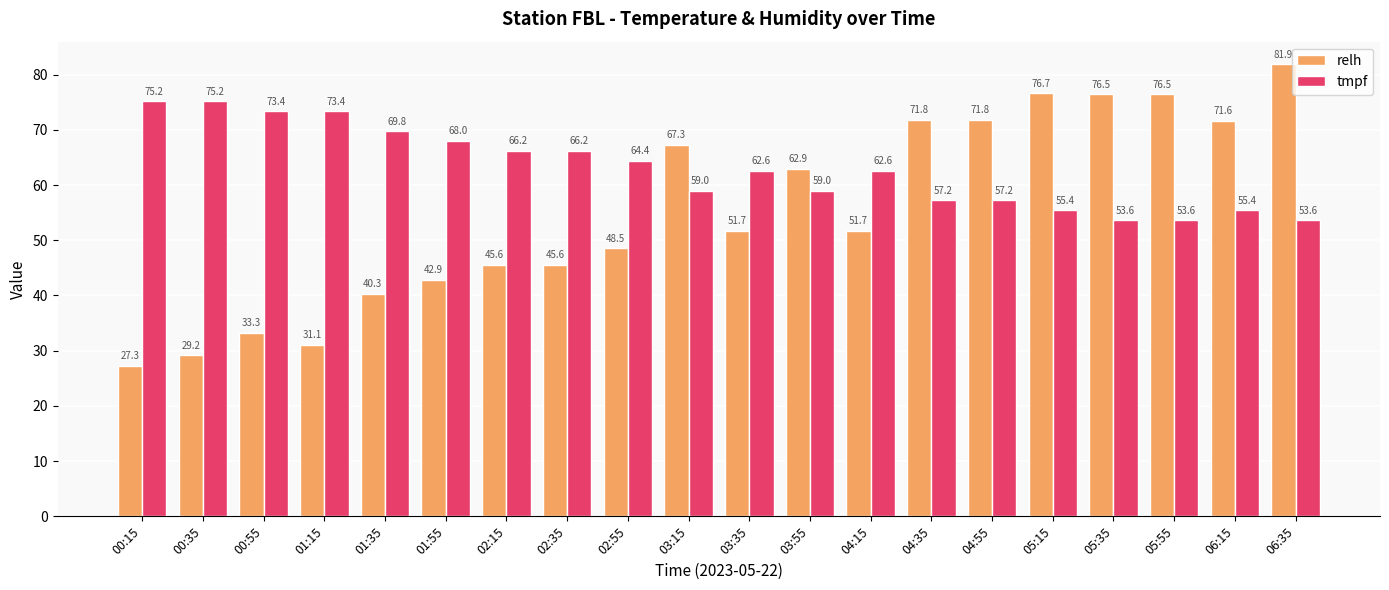

List the series in order of their peak value, highest first.

relh, tmpf